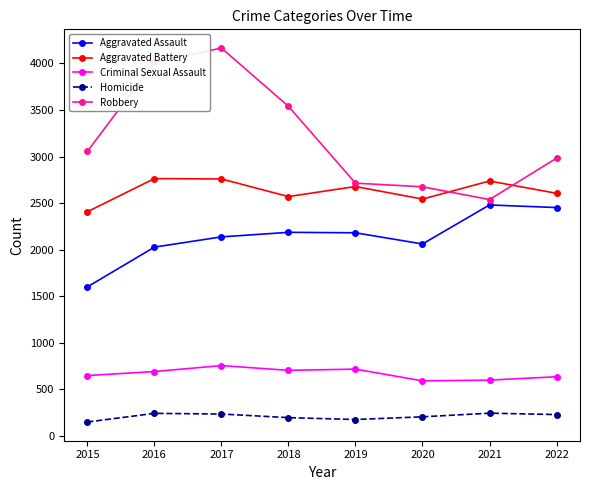

What are all the series names shown in the legend?

Aggravated Assault, Aggravated Battery, Criminal Sexual Assault, Homicide, Robbery